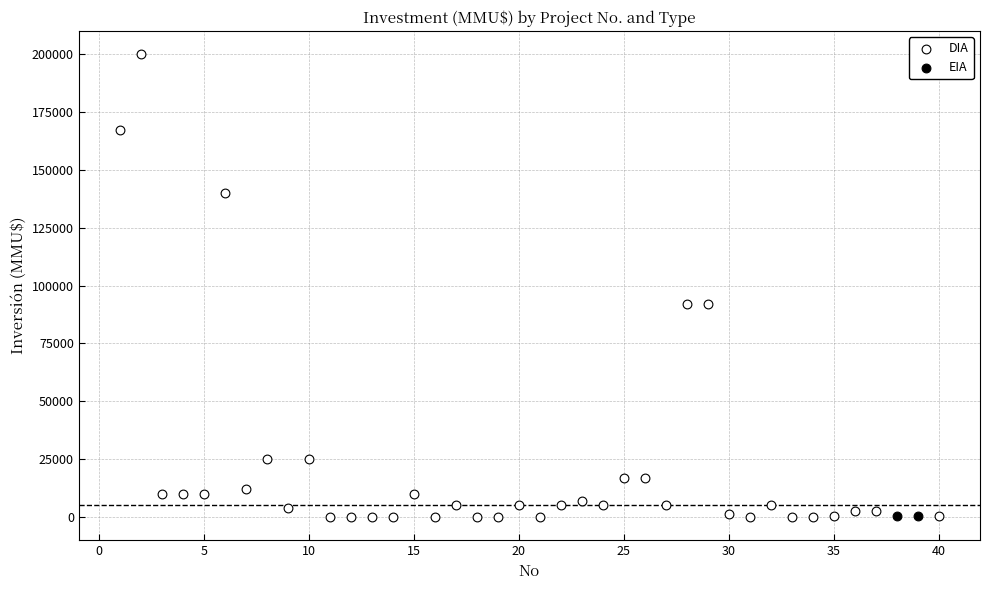

What are all the series names shown in the legend?

DIA, EIA